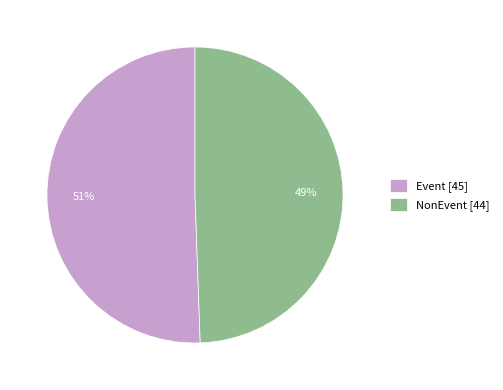

What is the smallest slice in the pie chart?

NonEvent